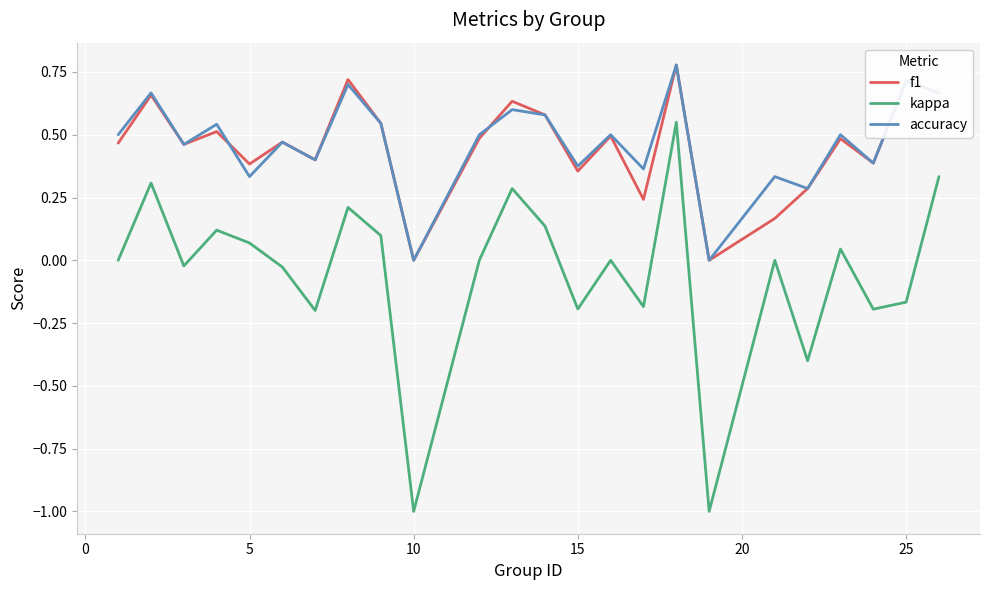

Count the accuracy values in the range 0 to 1.

24